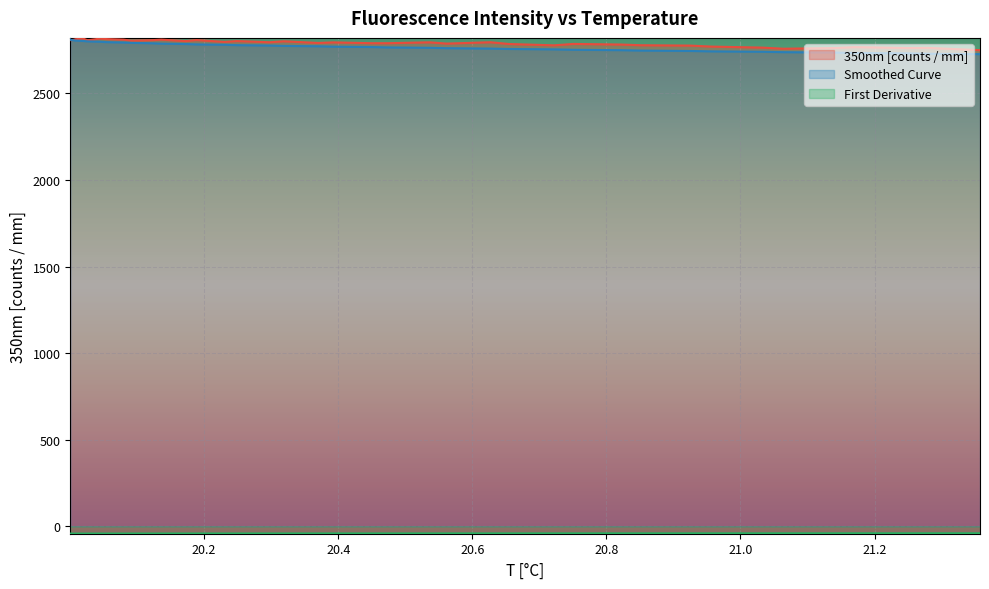

How many times do Smoothed Curve and 350nm [counts / mm] cross each other?

1